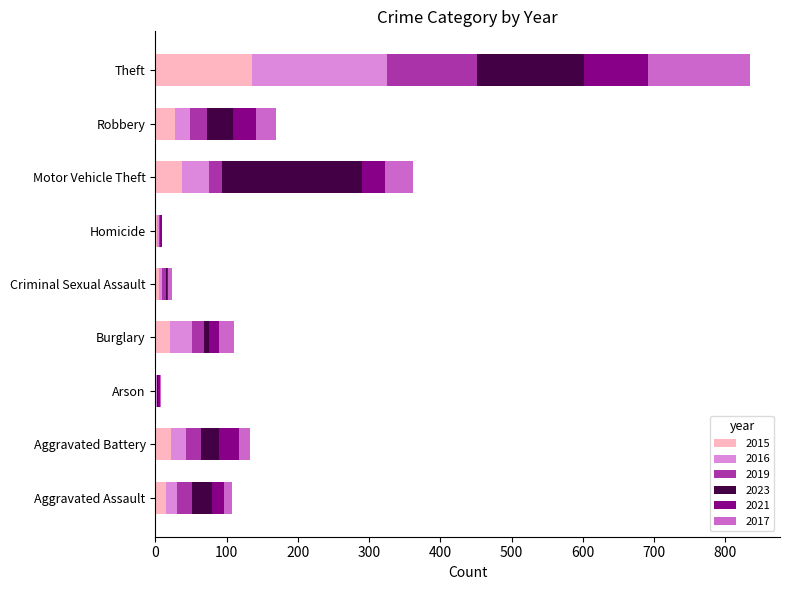

At which category is the sum across all series the highest?

Theft